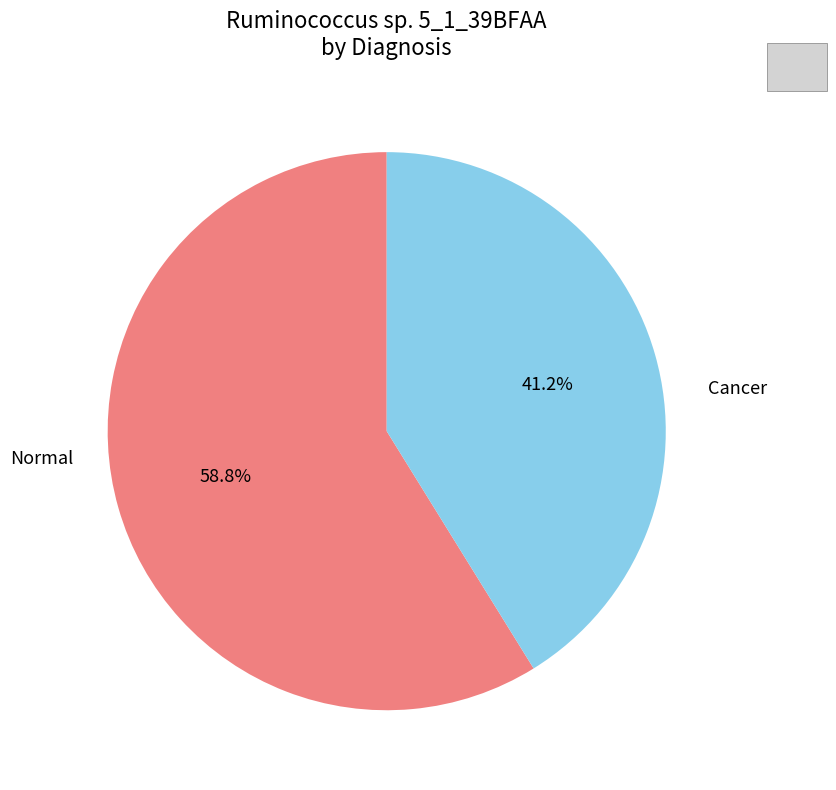

How many slices are in this pie chart?

2